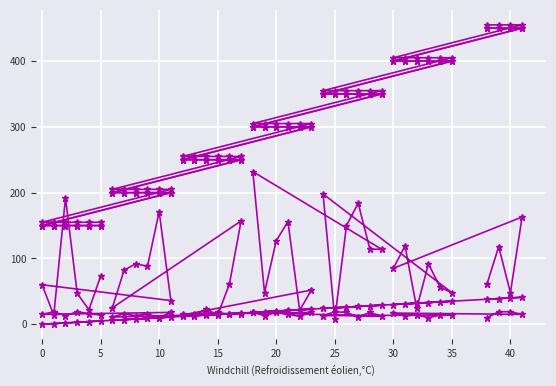

True or false: col_7 and col_3 intersect in this chart.

False